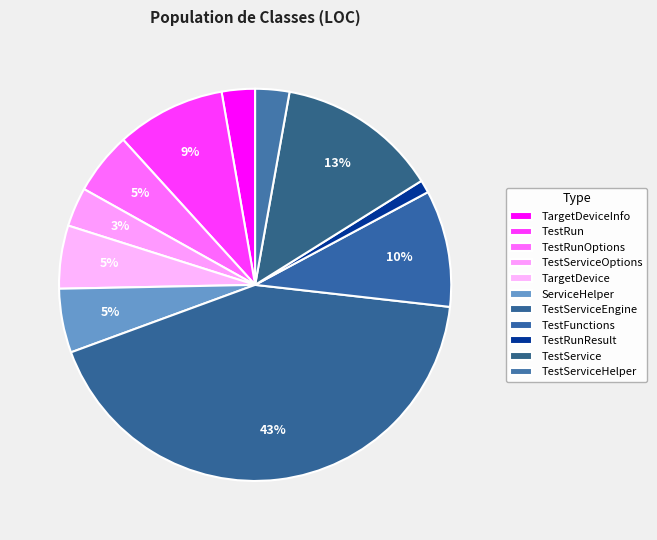

Combined, what portion of the pie is TestRun and TargetDevice?

14.2%